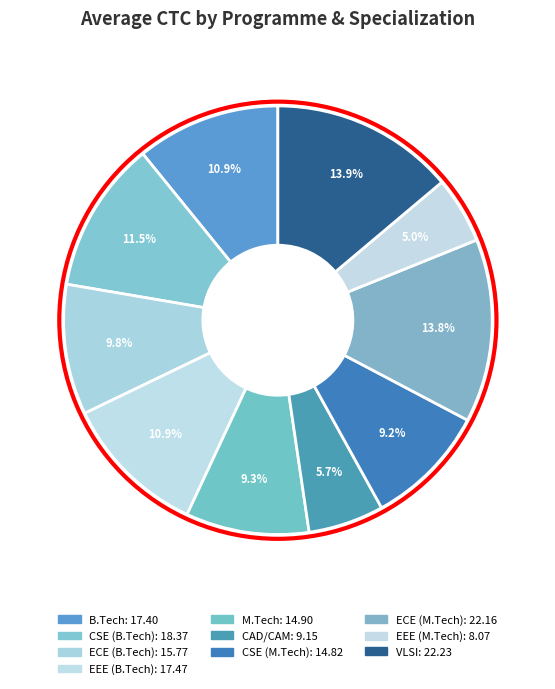

Is there any slice that represents more than half of the pie?

No